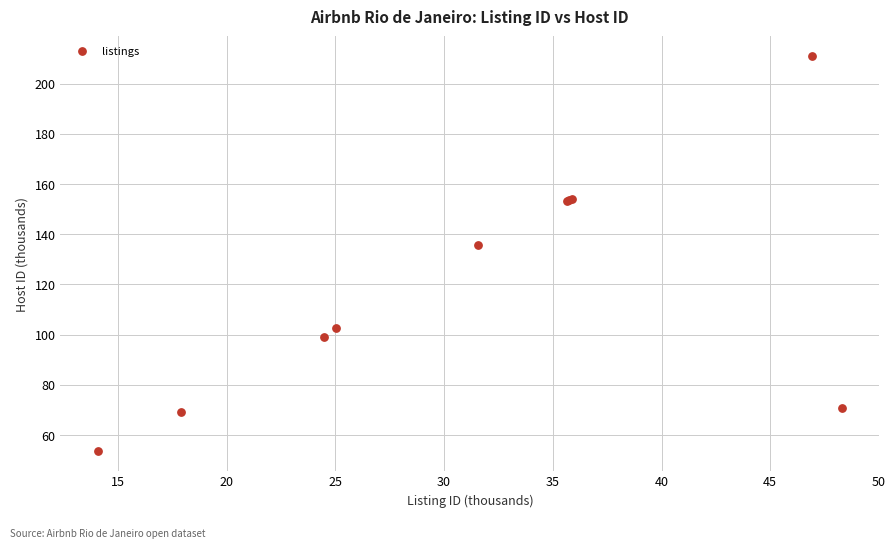

What Y value in the scatter plot is closest to 132?

135.6